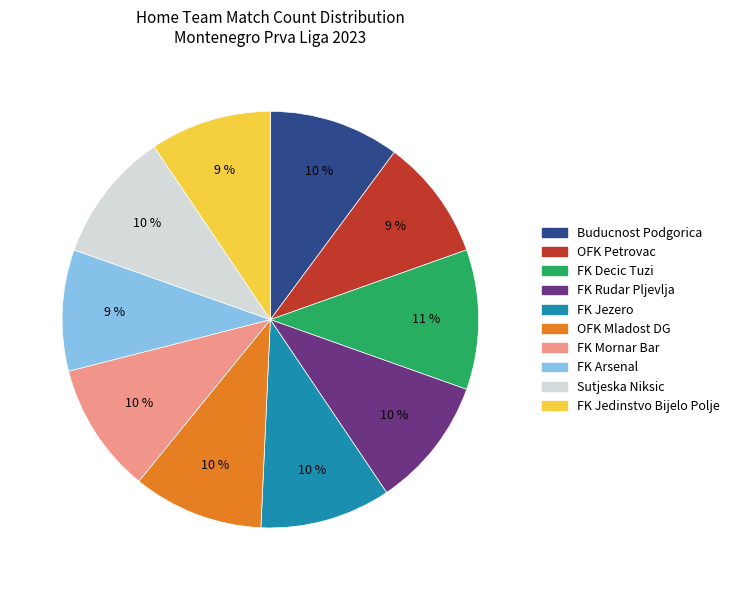

To the nearest percent, what percentage of the pie is Sutjeska Niksic?

10%